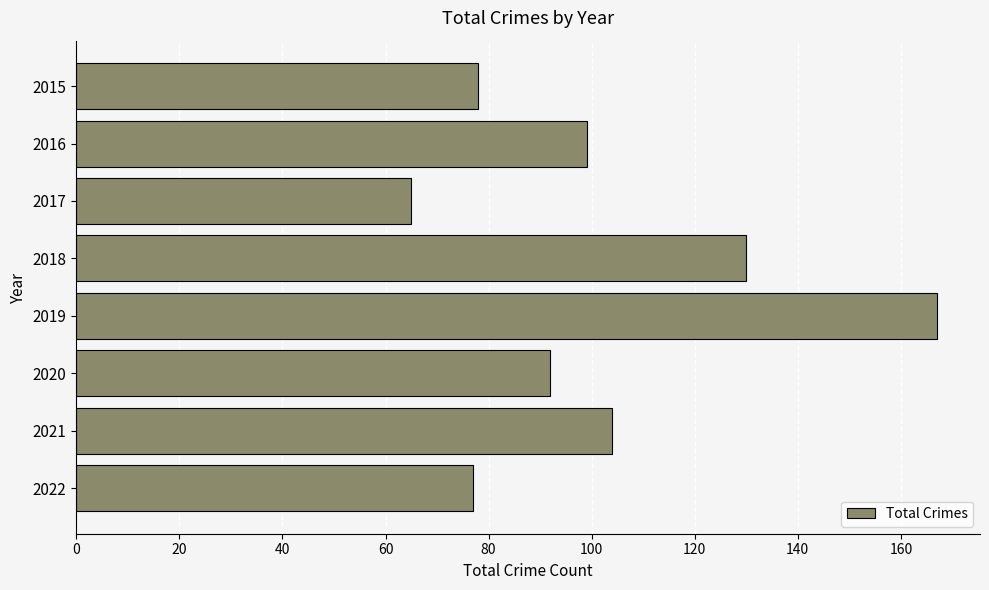

True or false: the data shows 127 at 2022.

False